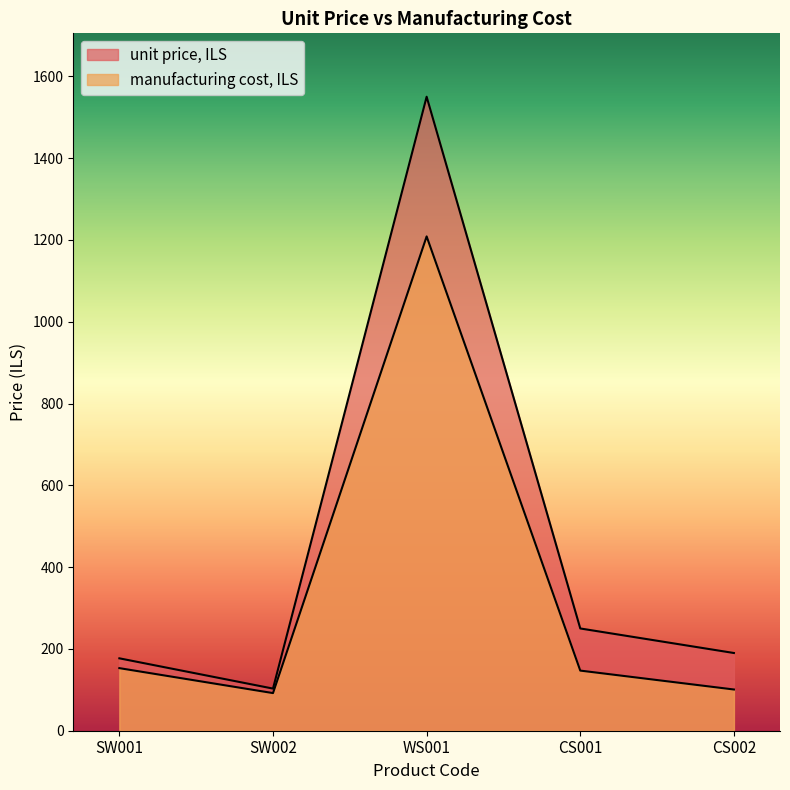

At which category does manufacturing cost, ILS reach its first local valley?

SW002